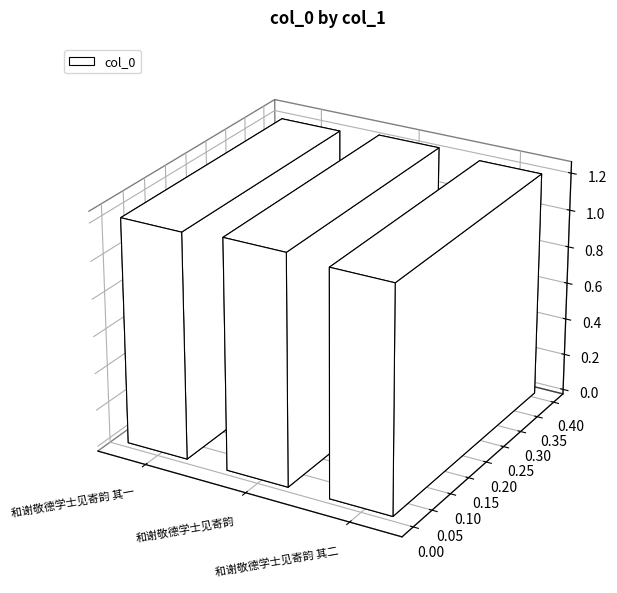

What is the ratio of the value at 和谢敬德学士见寄韵 其二 to the value at 和谢敬德学士见寄韵 其一?

1.0